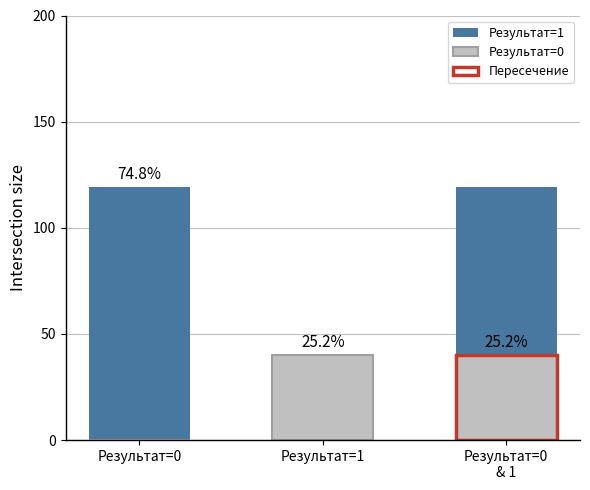

Is the value of Результат=1 at Результат=1 greater than the value of Результат=0 at Результат=1?

No